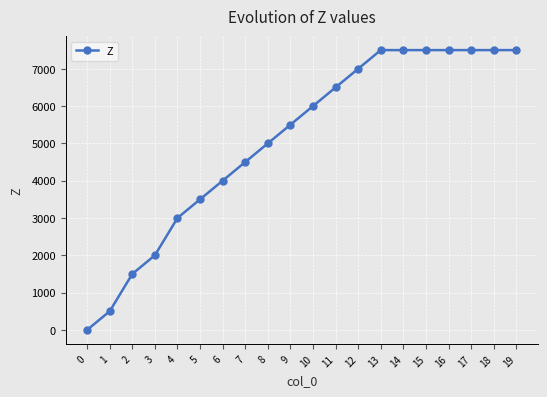

What is the ratio of the value at 18 to the value at 16?

1.0